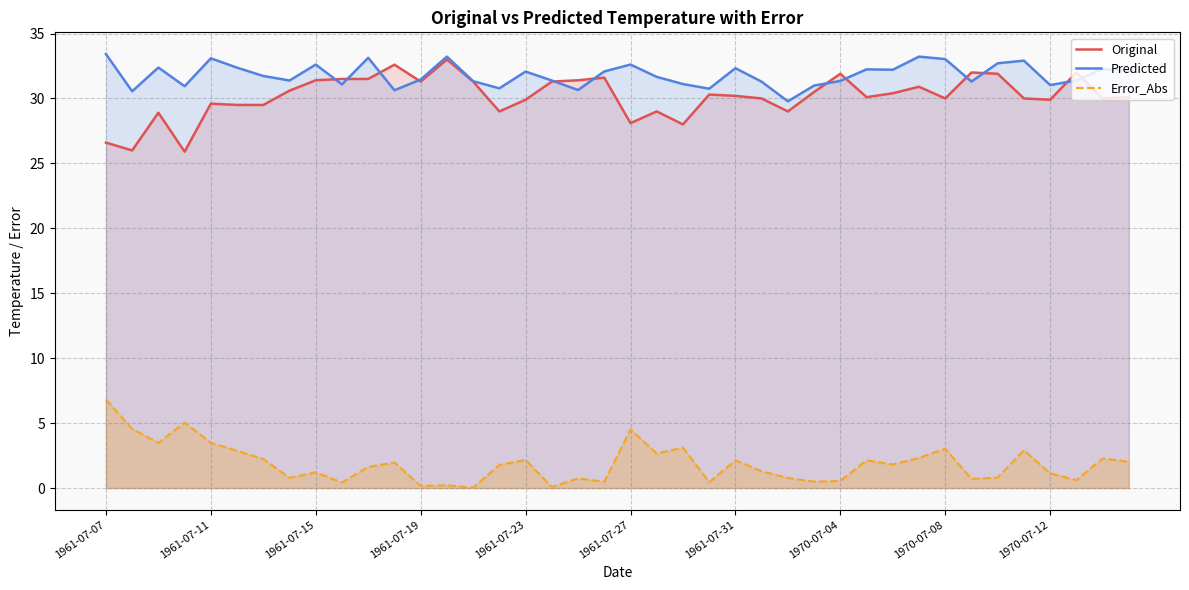

After their last crossing, which series has the higher values: Predicted or Original?

Predicted